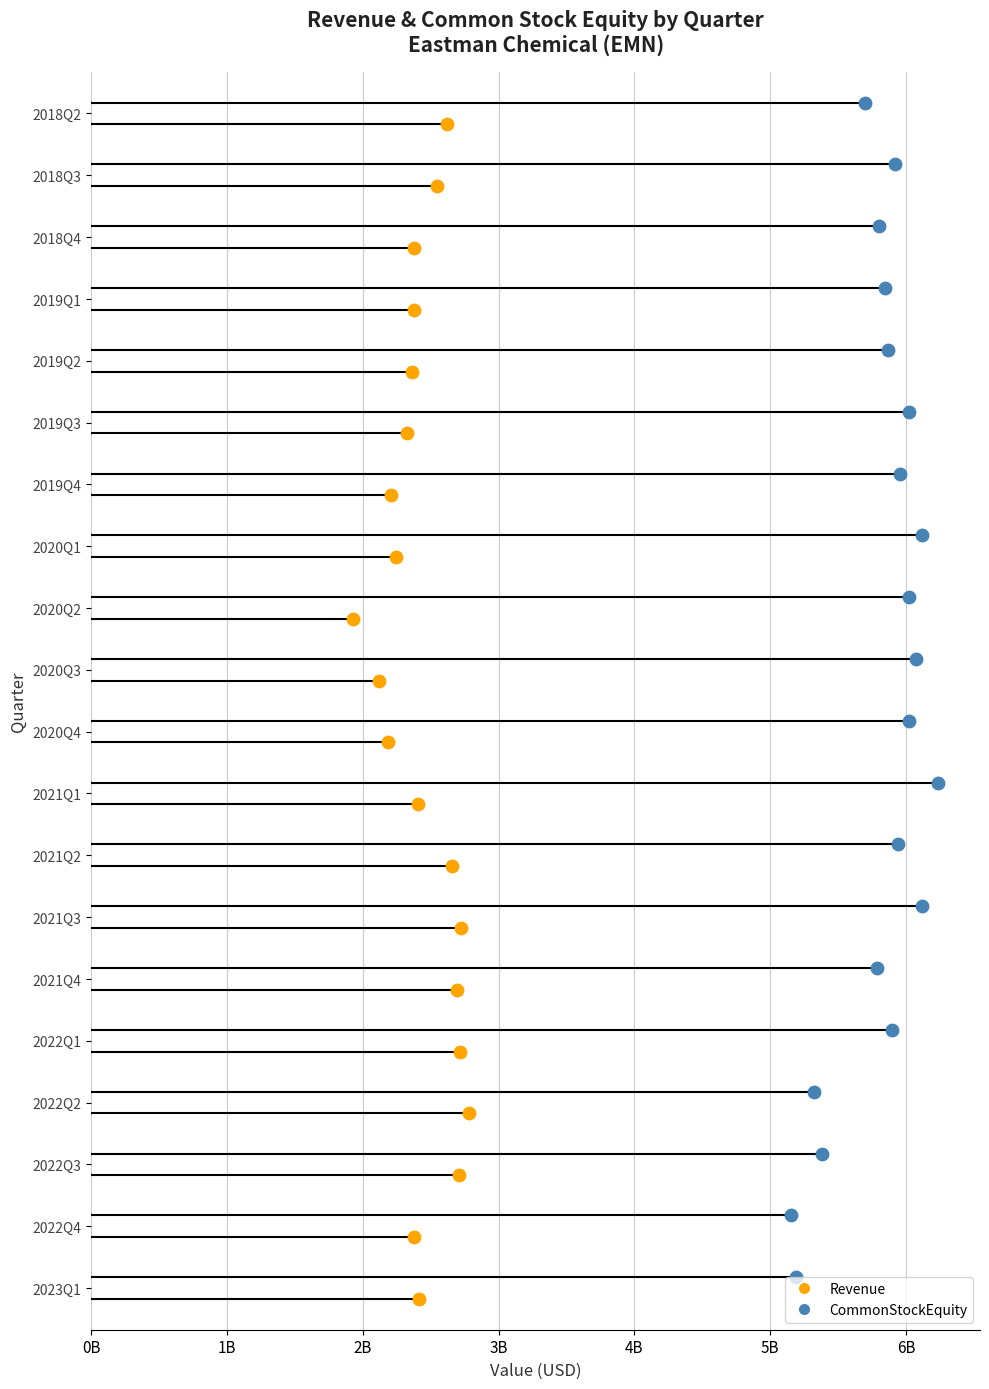

What are all the series names shown in the legend?

Revenue, CommonStockEquity